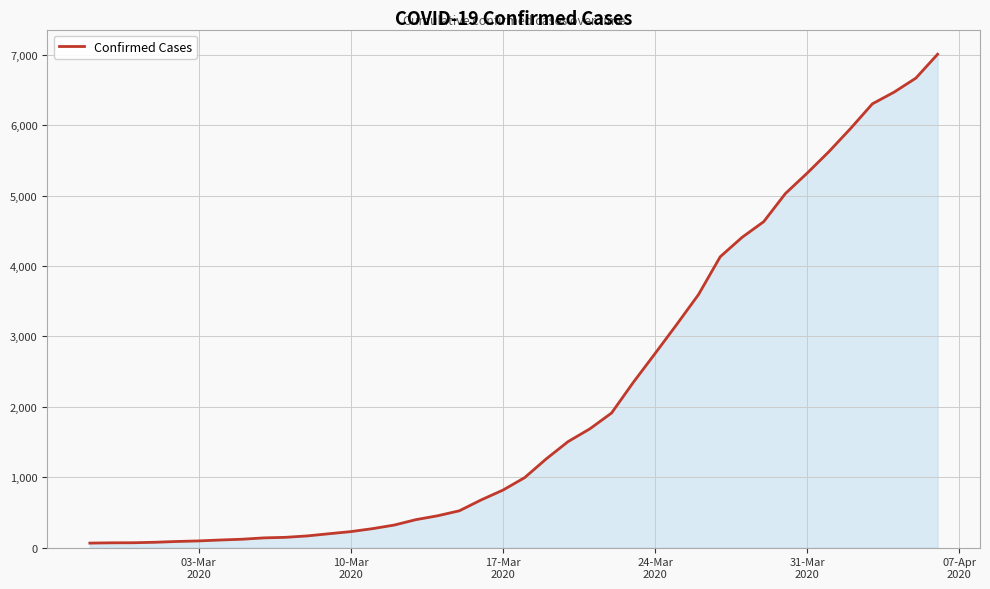

What is the difference between the maximum and minimum values?

6941